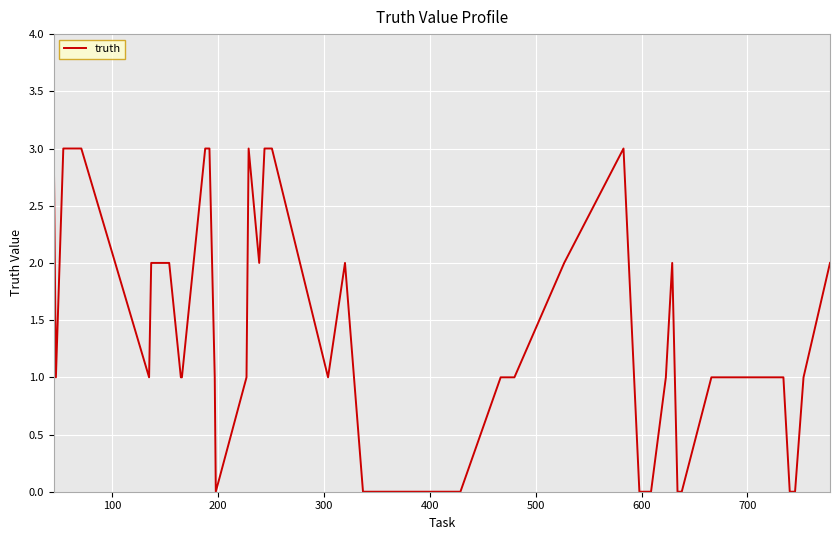

What is the maximum value shown in the chart?

3